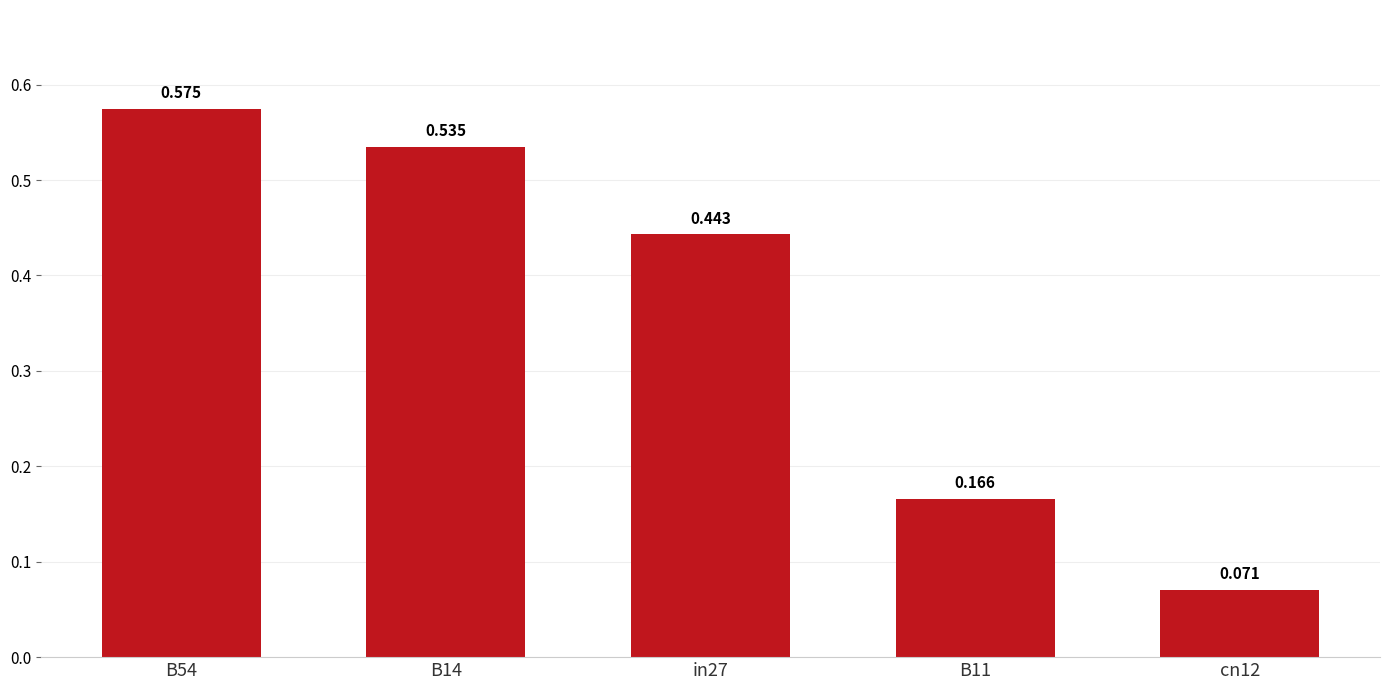

Count the values in the range 0 to 1.

5